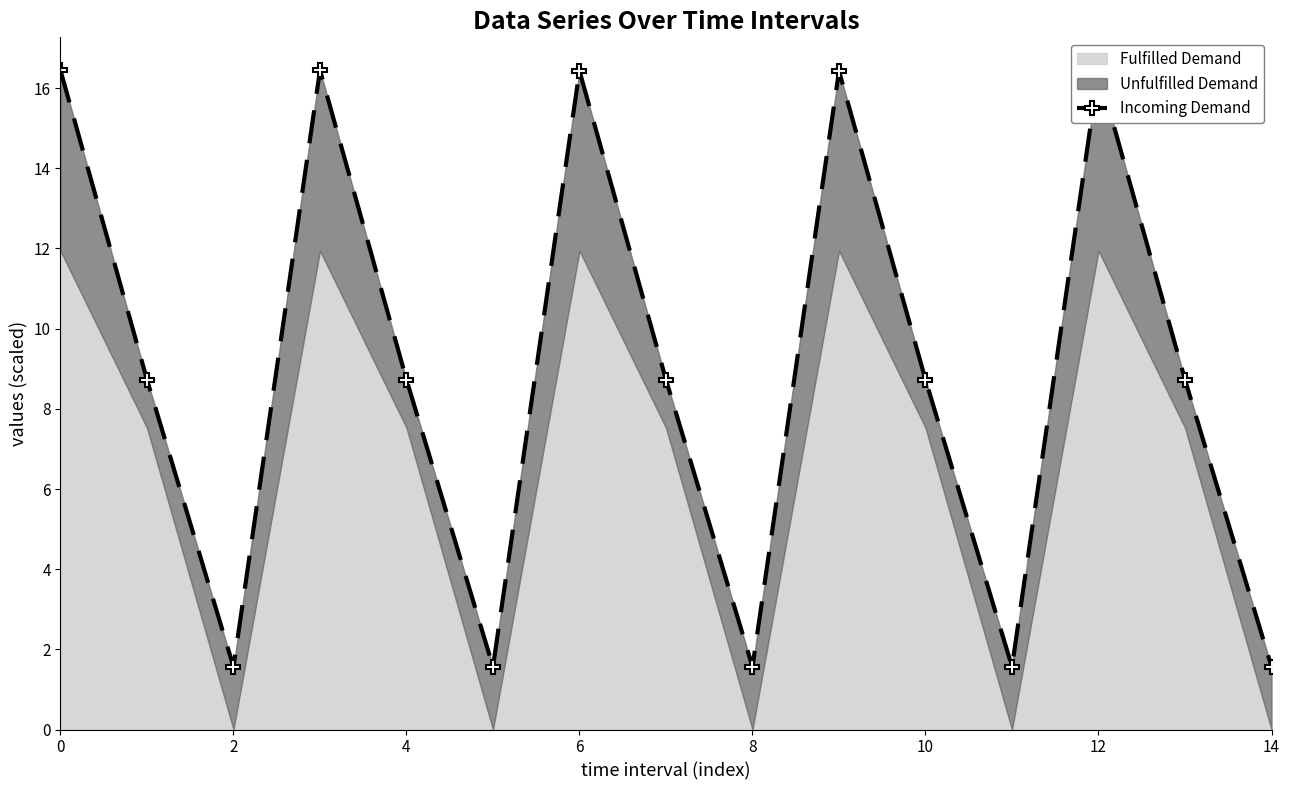

Reading right to left, transcribe all the data shown in this chart.

1.6	8.7	16.4	1.6	8.7	16.4	1.6	8.7	16.4	1.6	8.7	16.4	1.6	8.7	16.4